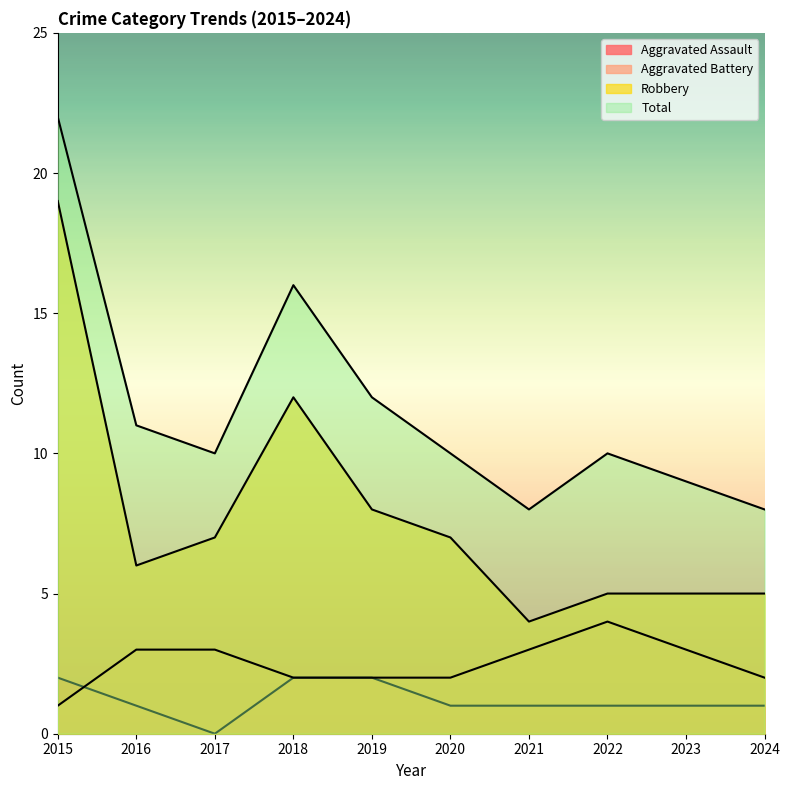

Where is the first local maximum for Aggravated Battery?

2022